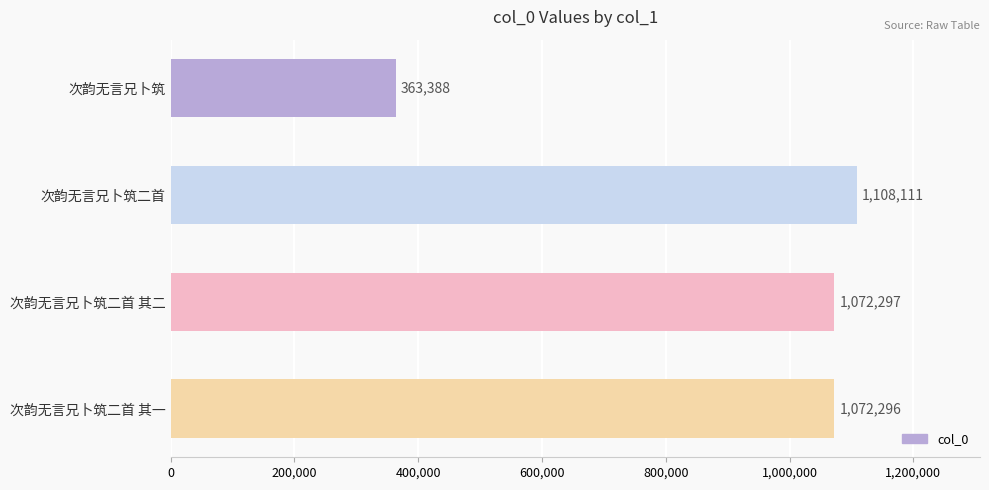

Reading top to bottom, extract all data points from this chart.

次韵无言兄卜筑=363388	次韵无言兄卜筑二首=1108111	次韵无言兄卜筑二首 其二=1072297	次韵无言兄卜筑二首 其一=1072296